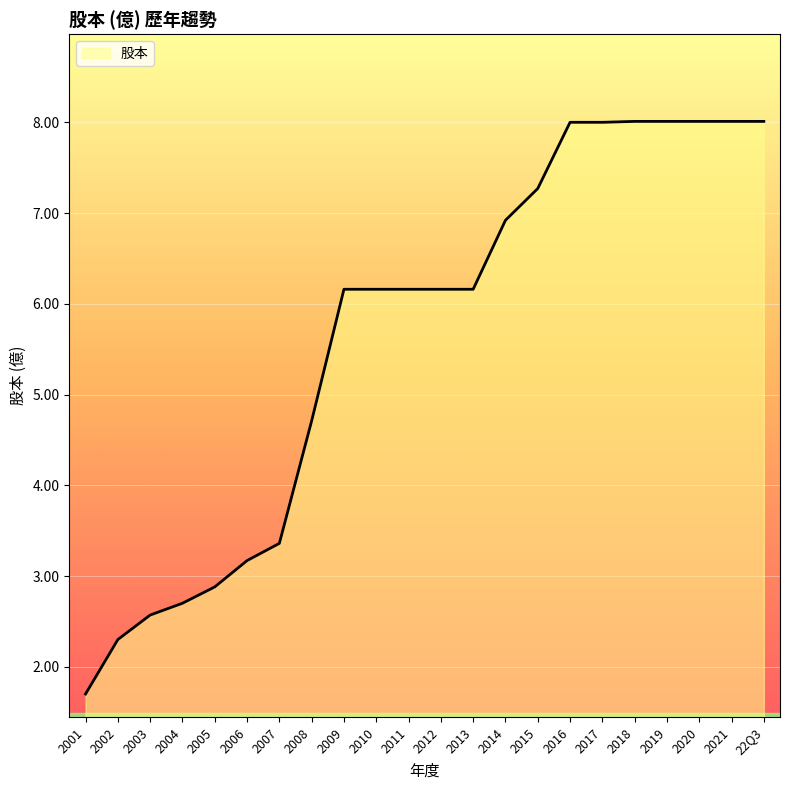

What is the minimum value shown in the chart?

1.7